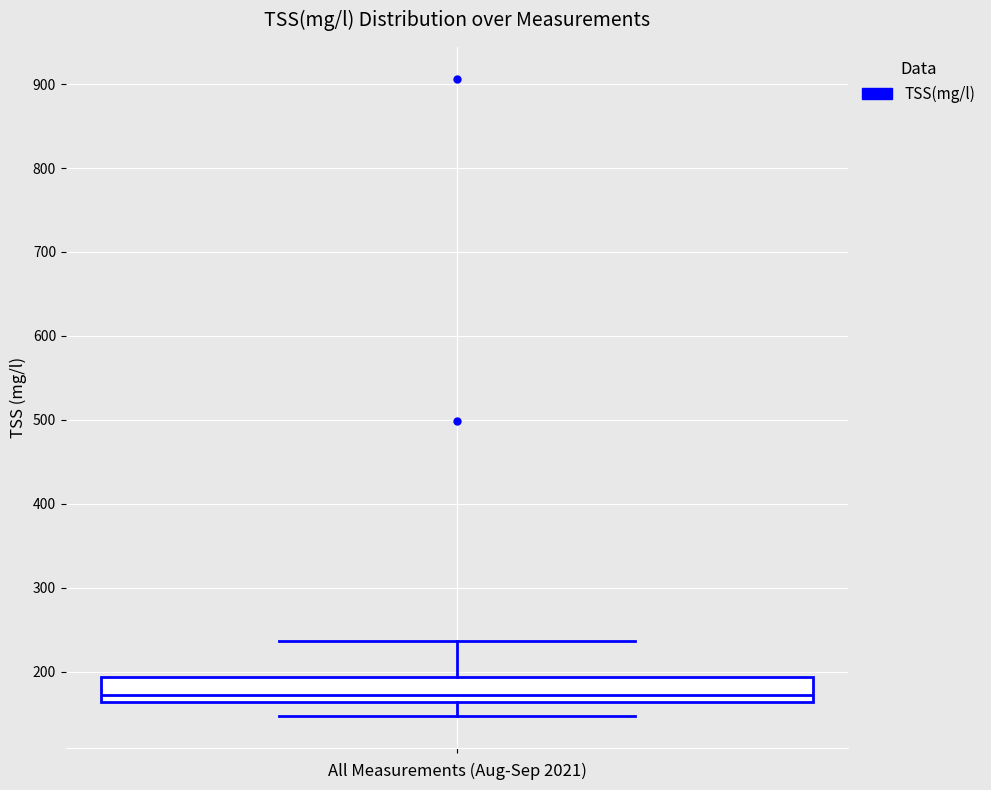

Read this box plot against the y-axis: the position of the median line, the range covered by the box, and the ends of both whiskers. The values are not printed on the chart, so give them approximately, as read against the axis.

median 170, box 160 to 190, whiskers 150 to 240